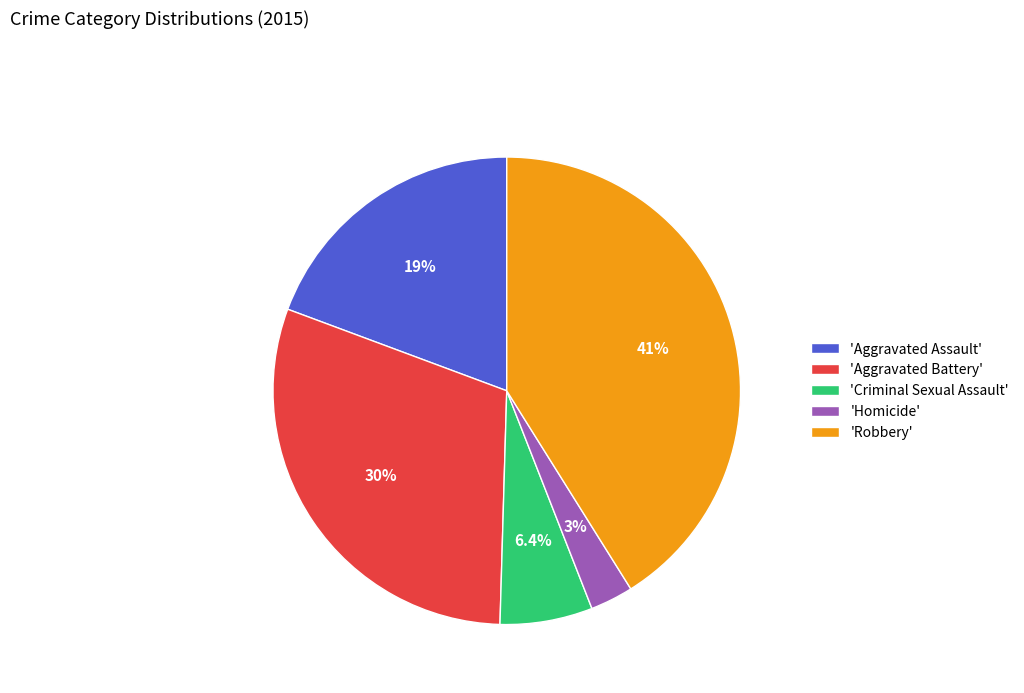

How many slices are in this pie chart?

5